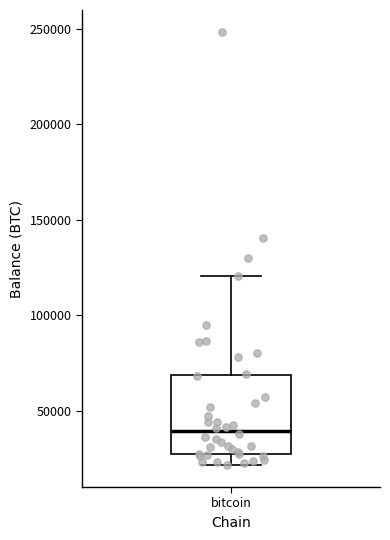

Where does the median line of the box for bitcoin sit on the y-axis? The values are not printed on the chart, so give them approximately, as read against the axis.

40000